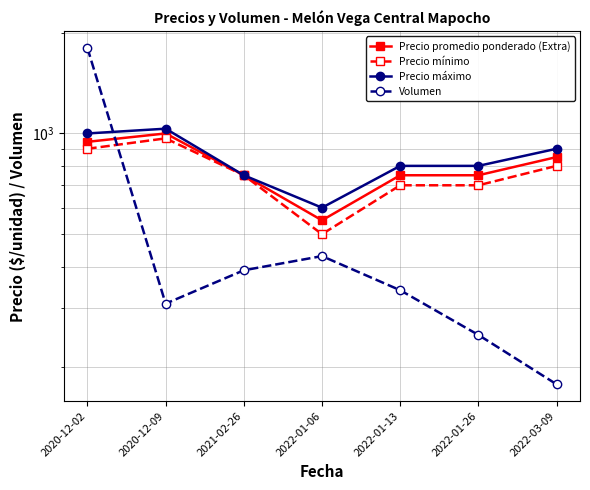

True or false: Precio promedio ponderado (Extra) has a value of 750.0 at 2022-01-26.

True